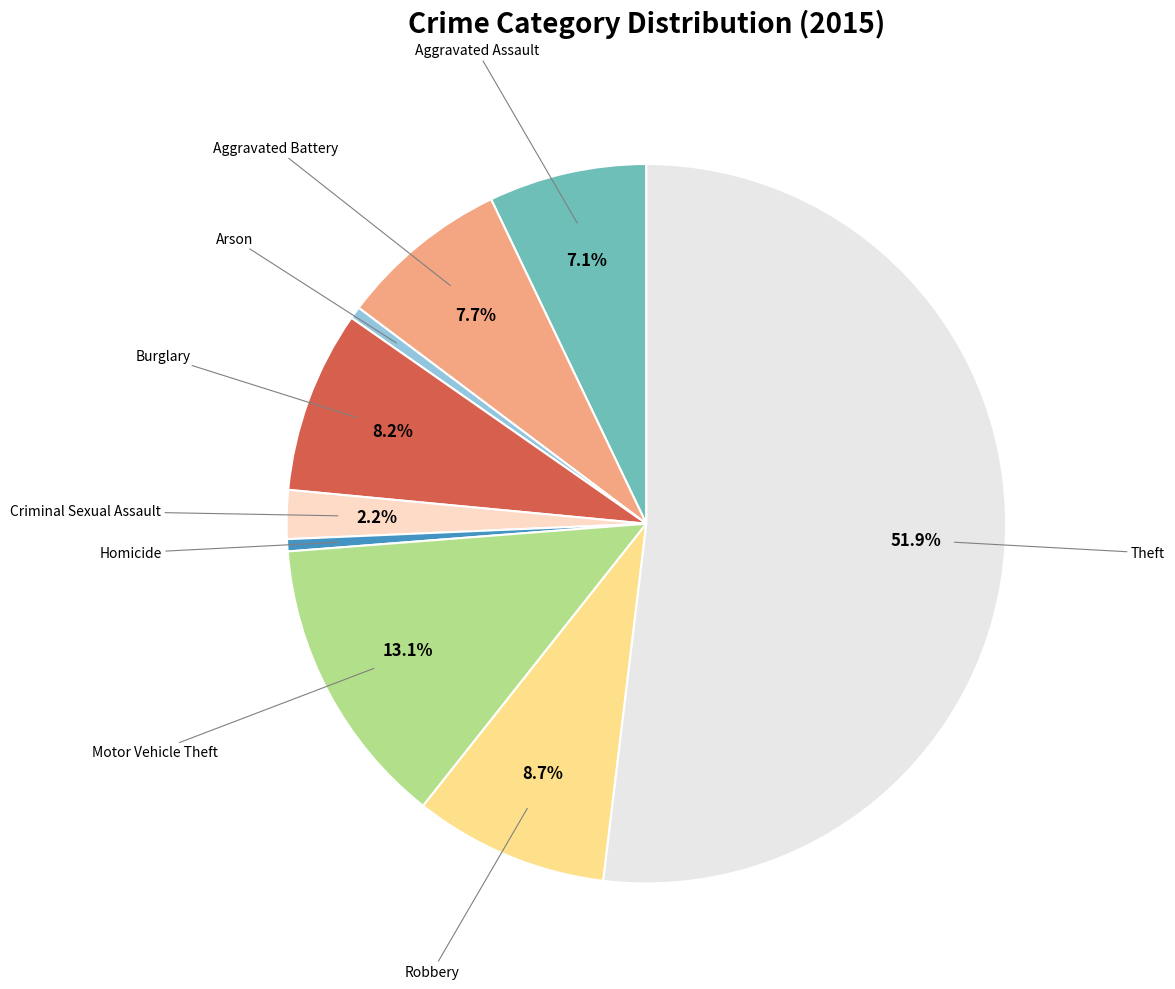

Does any single category account for the majority?

Yes